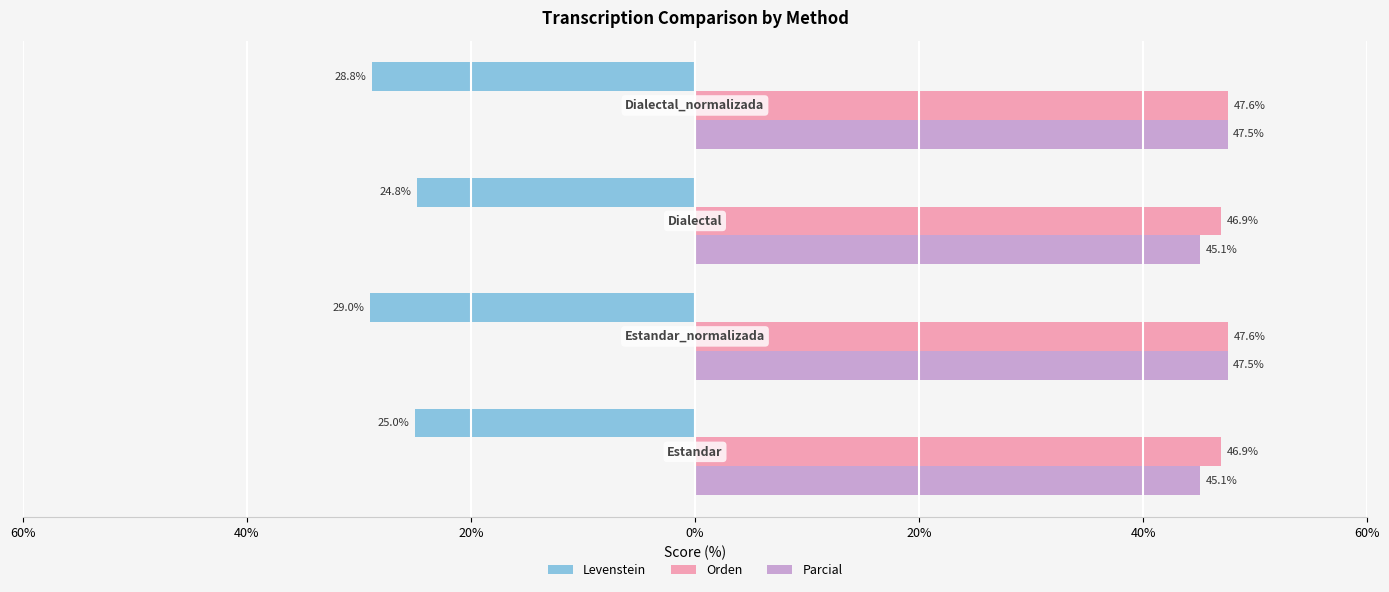

What is the difference between the second highest and second lowest values in the Levenstein series?

3.8